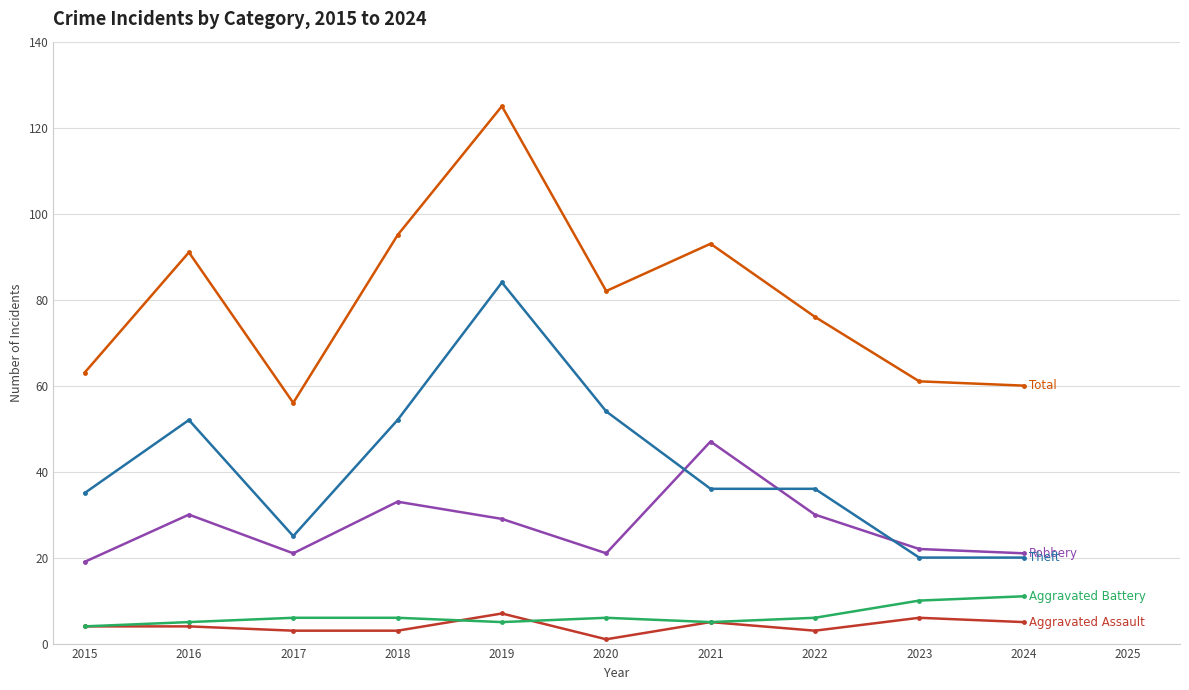

Reading left to right, extract all data points from this chart.

Aggravated Assault: 4	4	3	3	7	1	5	3	6	5
Aggravated Battery: 4	5	6	6	5	6	5	6	10	11
Robbery: 19	30	21	33	29	21	47	30	22	21
Theft: 35	52	25	52	84	54	36	36	20	20
Total: 63	91	56	95	125	82	93	76	61	60